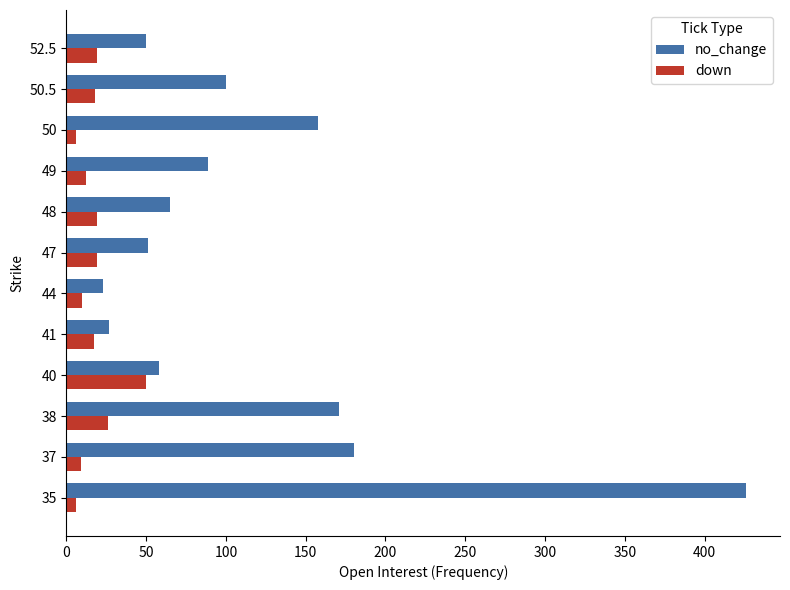

Which series has the widest spread of values?

no_change